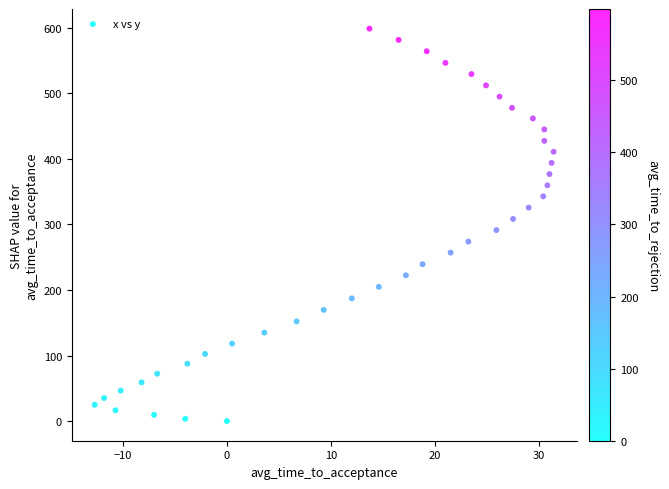

What is the range of X values (max minus min)?

44.1